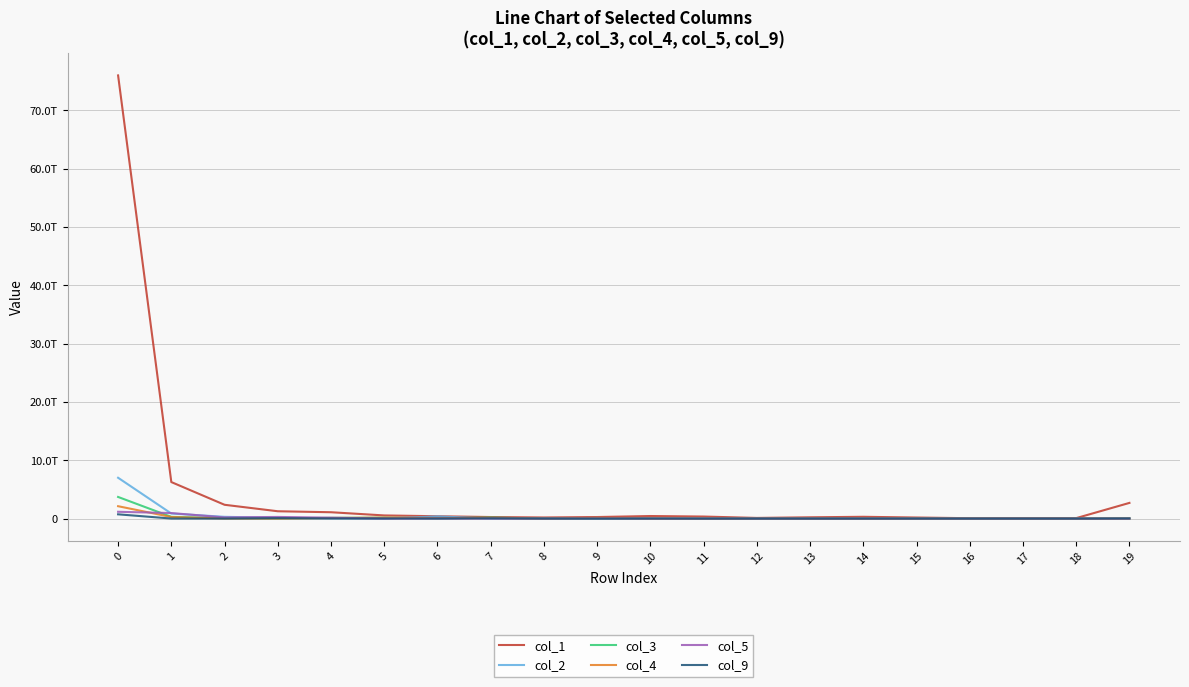

Which category has the lowest value in the col_5 series?

17